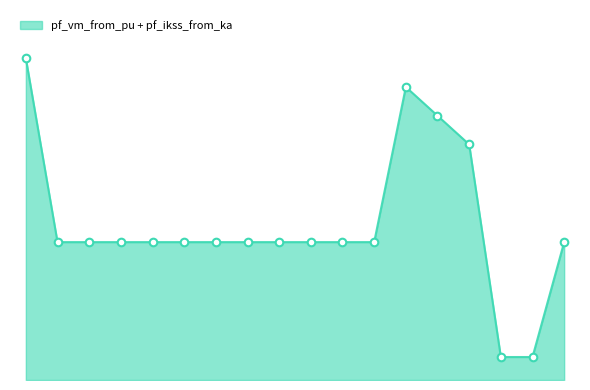

Does the chart have visible grid lines?

No